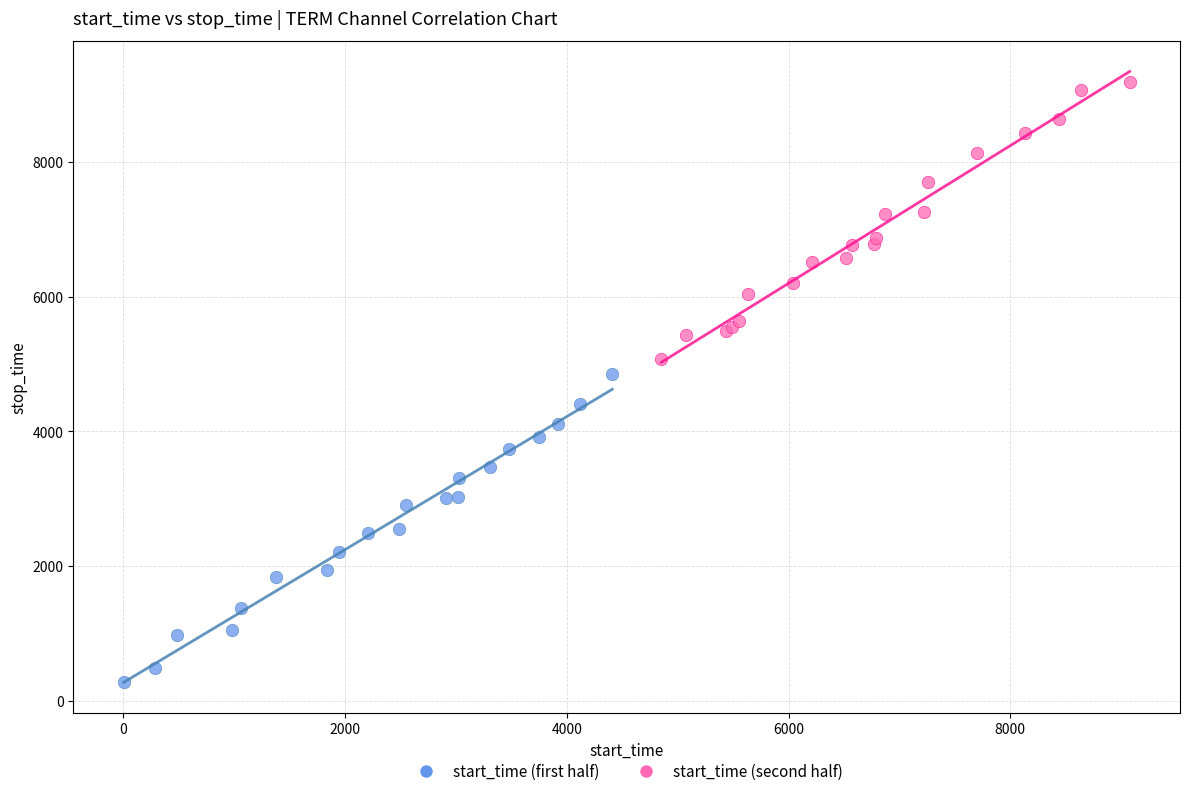

Which series reaches the maximum Y coordinate?

start_time (second half)